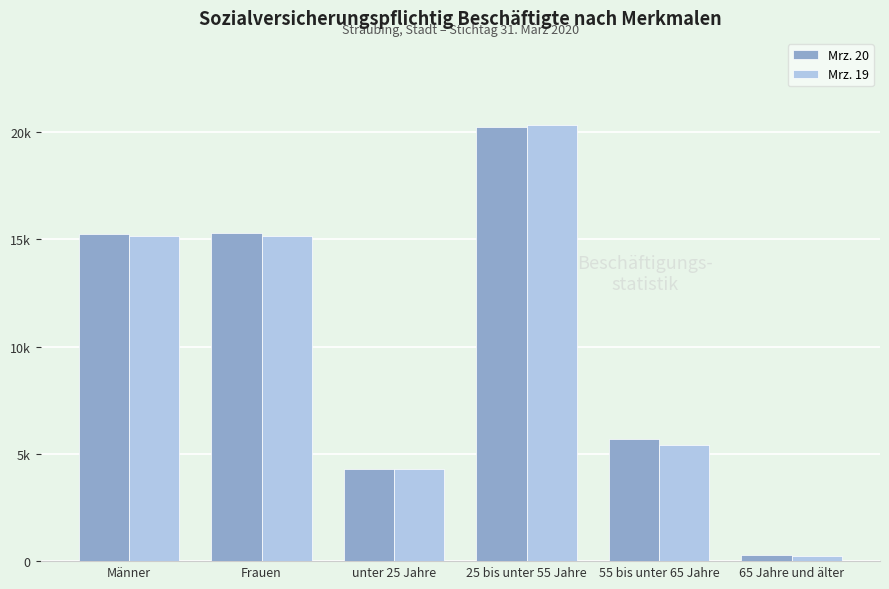

Does the chart contain any negative values?

No